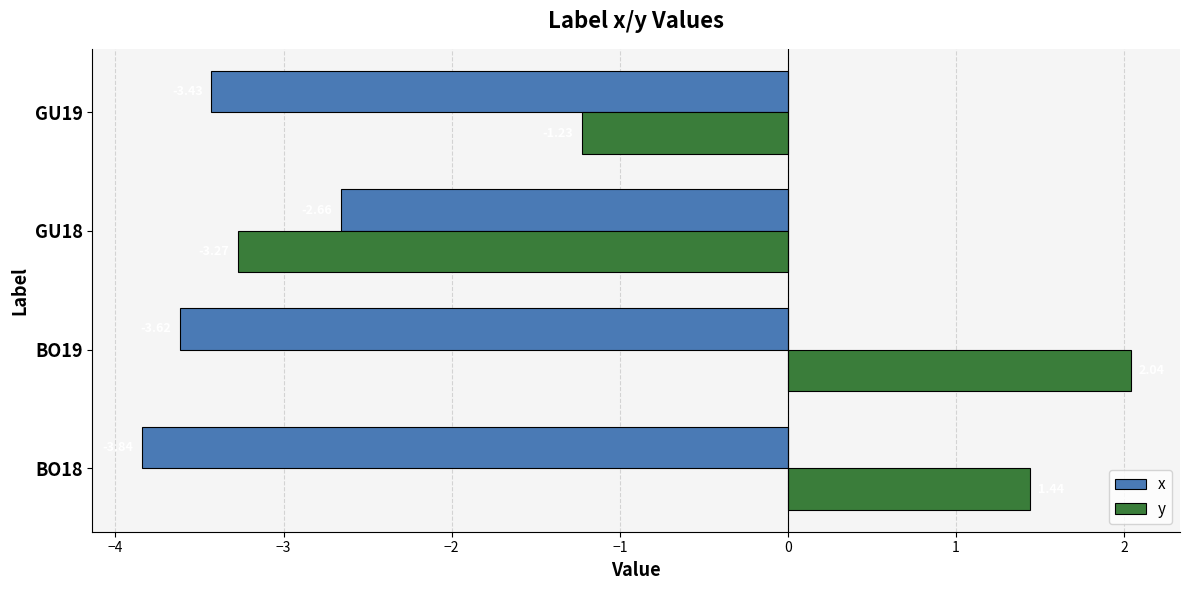

Which series has the widest spread of values?

y